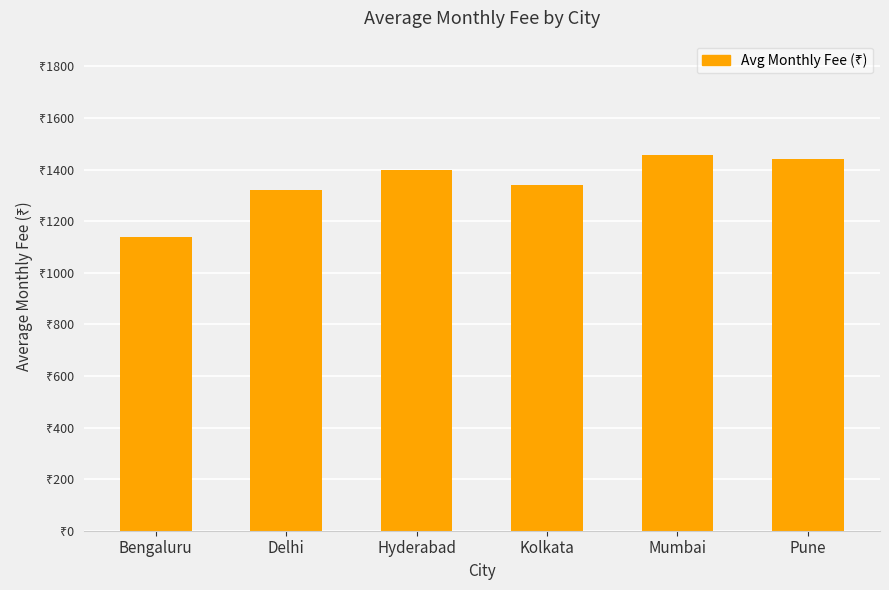

At which label is the value closest to 1297?

Delhi